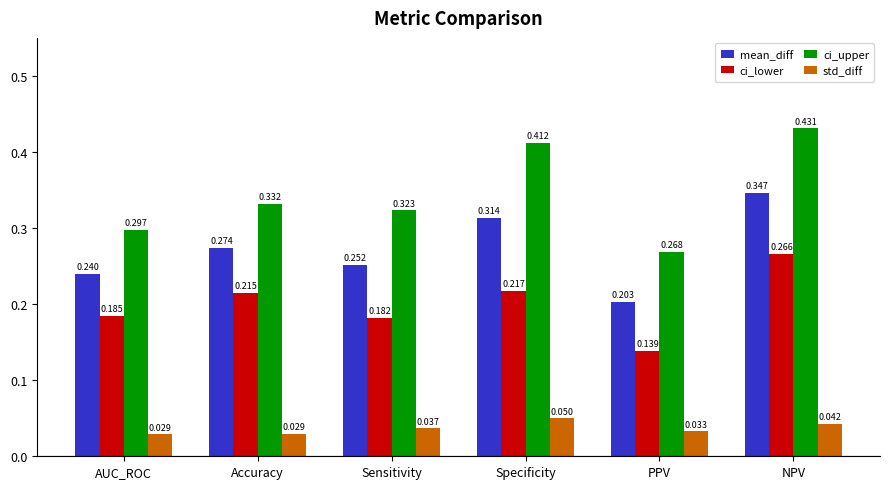

Which series has the largest total across all categories?

ci_upper